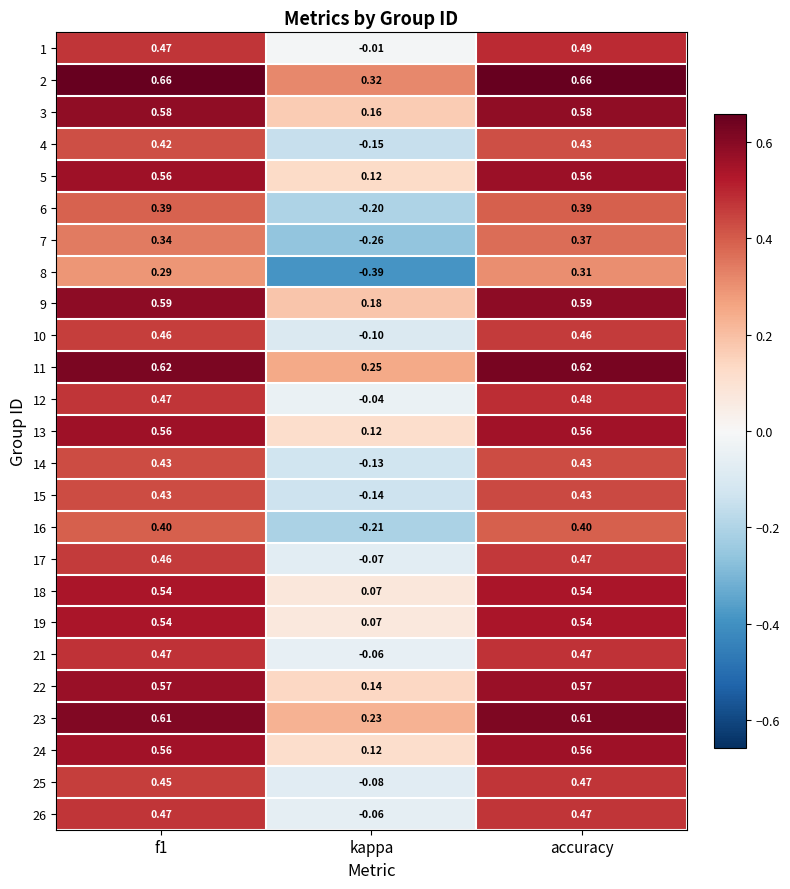

Where is 23 nearest to the value 0?

kappa